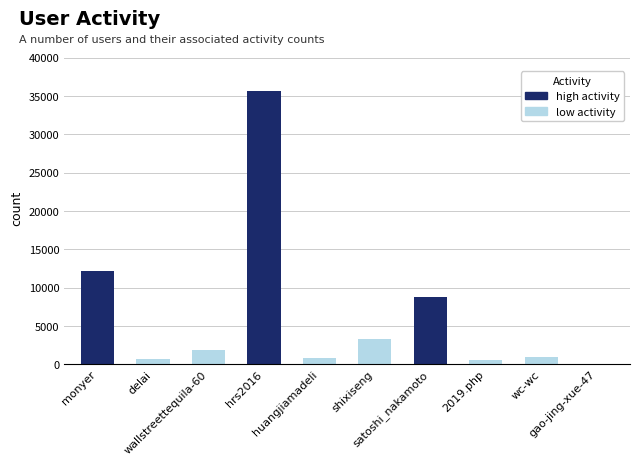

What is the sum of all values?

64719